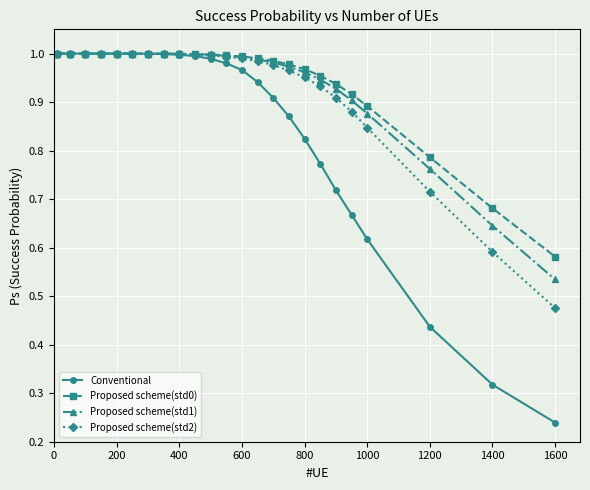

At how many categories does at least one series exceed 0?

24